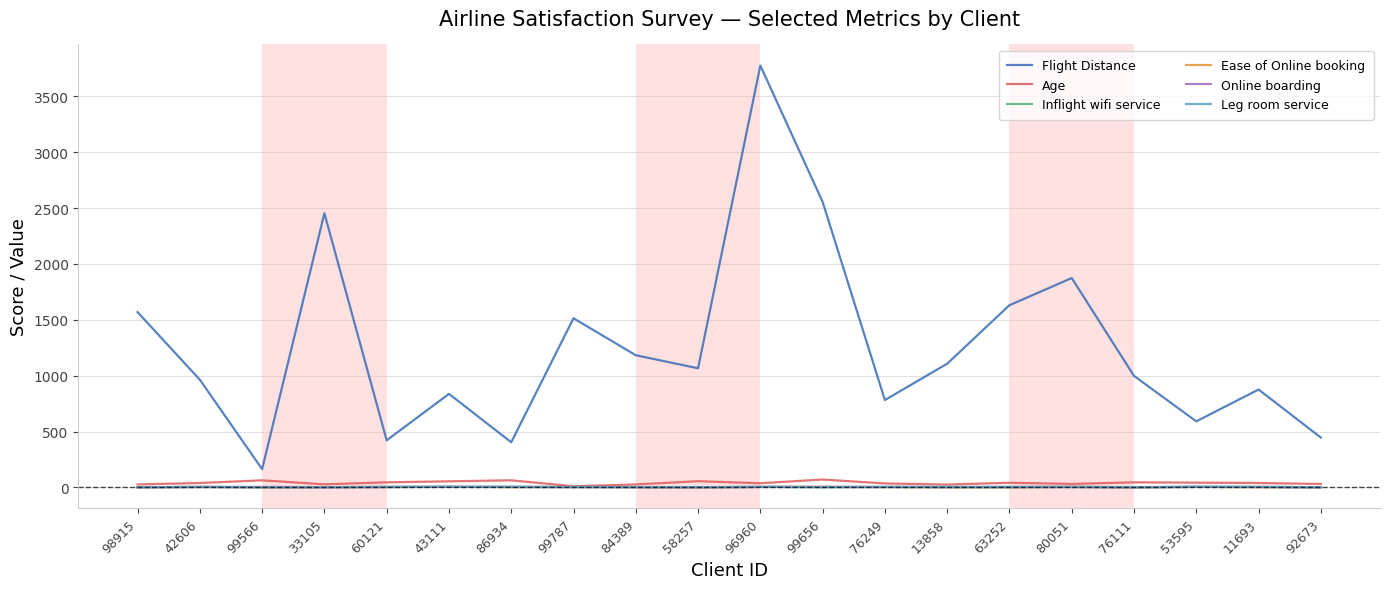

Is it true that Flight Distance equals 421 at 60121?

True